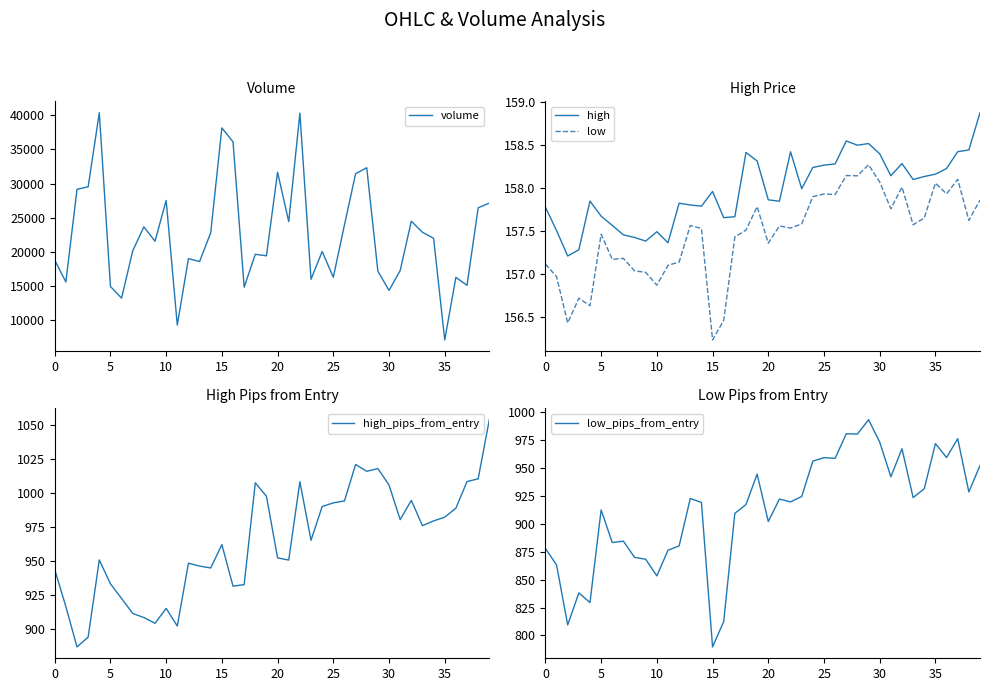

Between 34 and 23, which is larger?

34